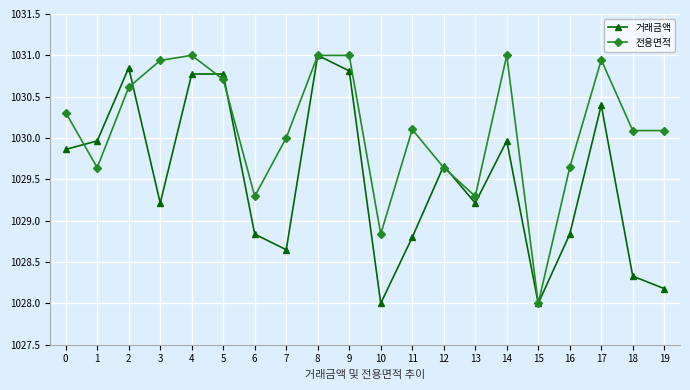

What is the value of the 거래금액 point at the 1st from the left?

1029.9